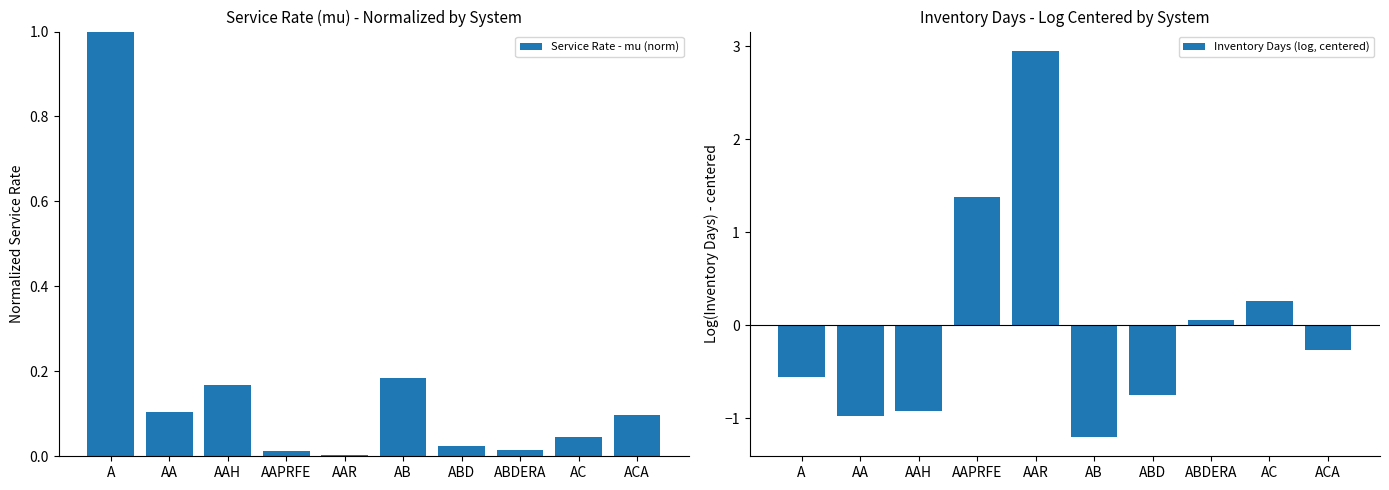

What is the spread (max minus min) of values at A?

1.6